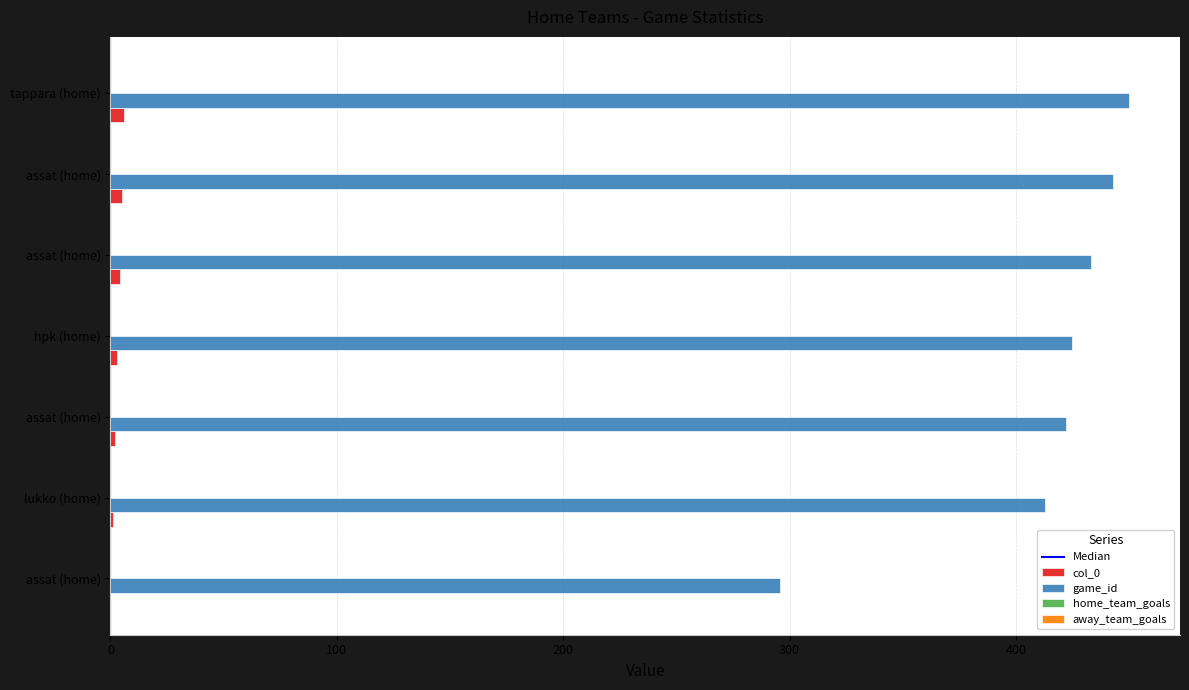

What is the label of the 1st bar from the right?

tappara (home)